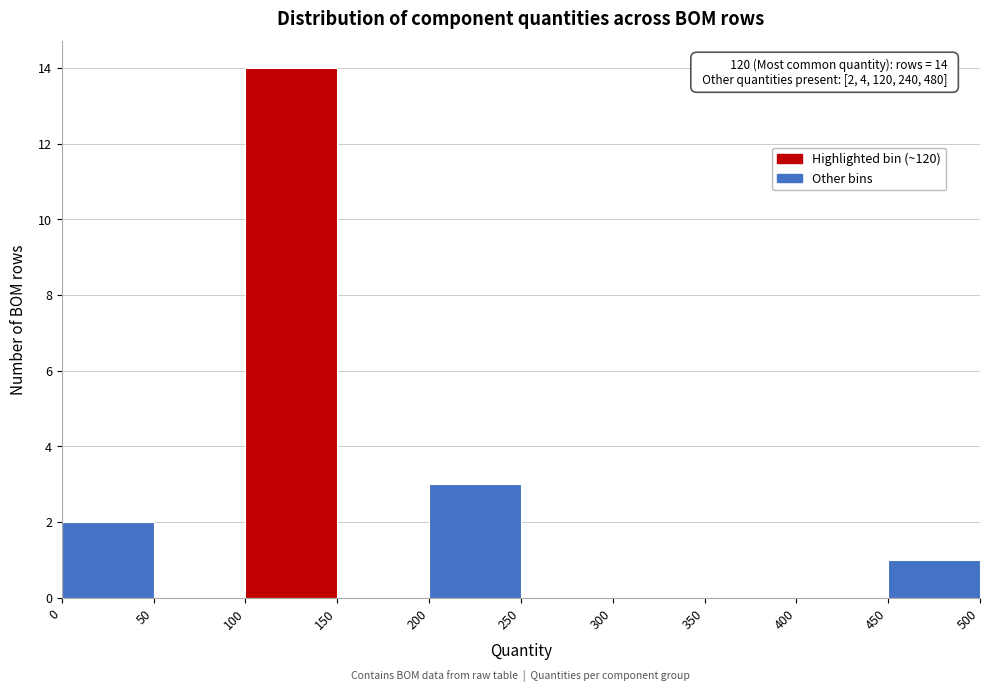

Over which range of the x-axis is the bar tallest?

100 to 150